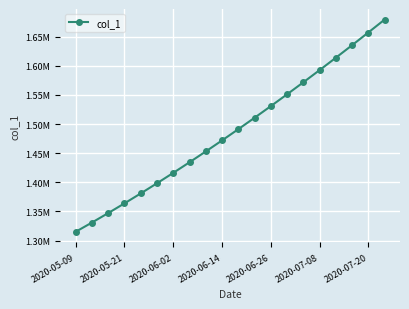

Does the chart display data point markers on the line(s)?

Yes